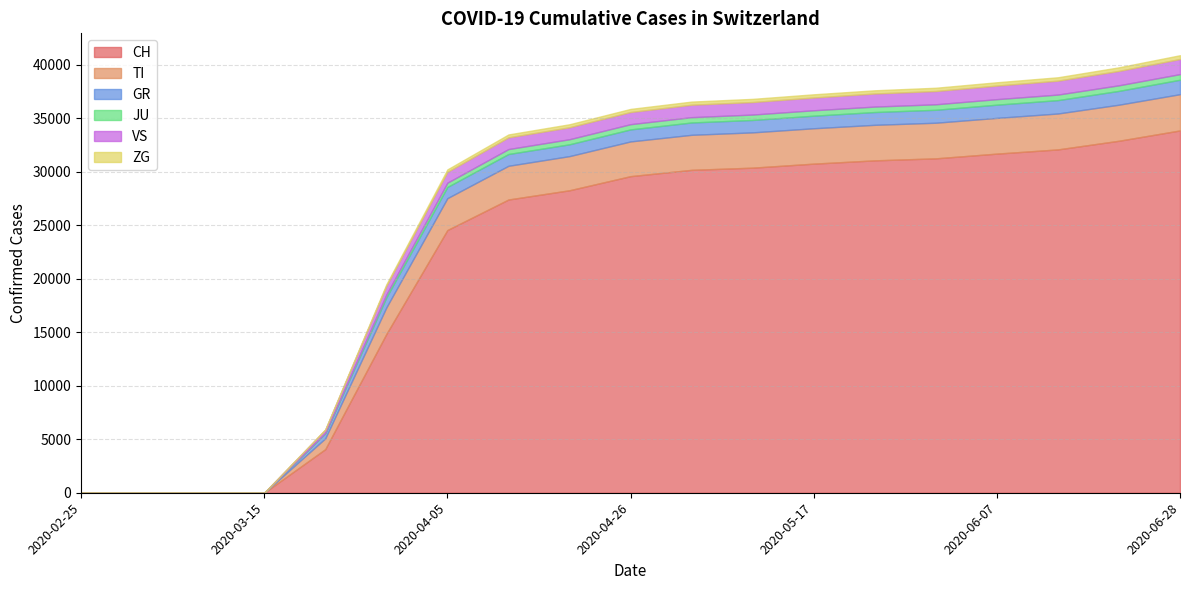

At which label is TI closest to 1694?

2020-03-22